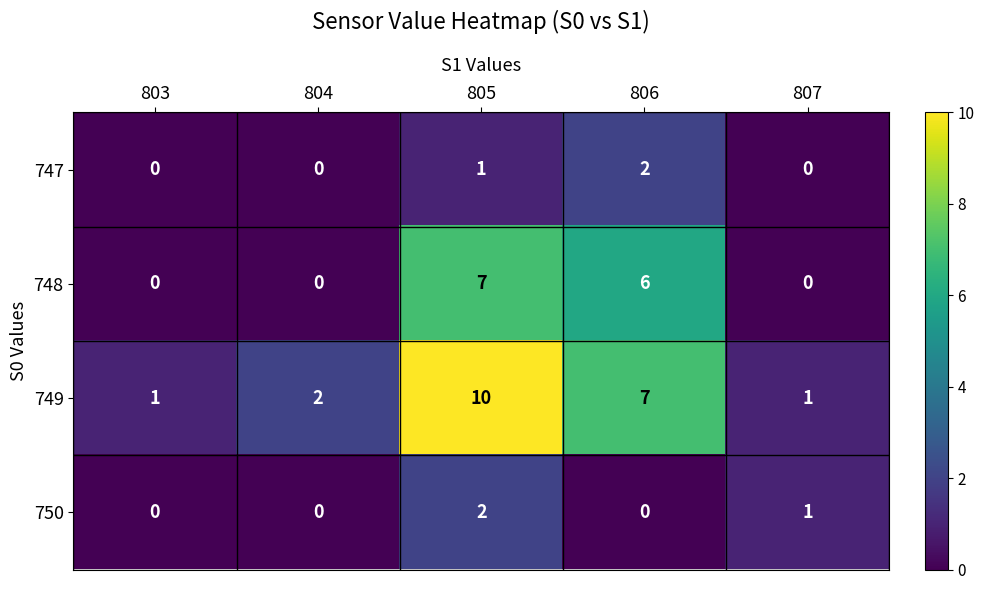

The 747 series shows 1 at 803. True or false?

False